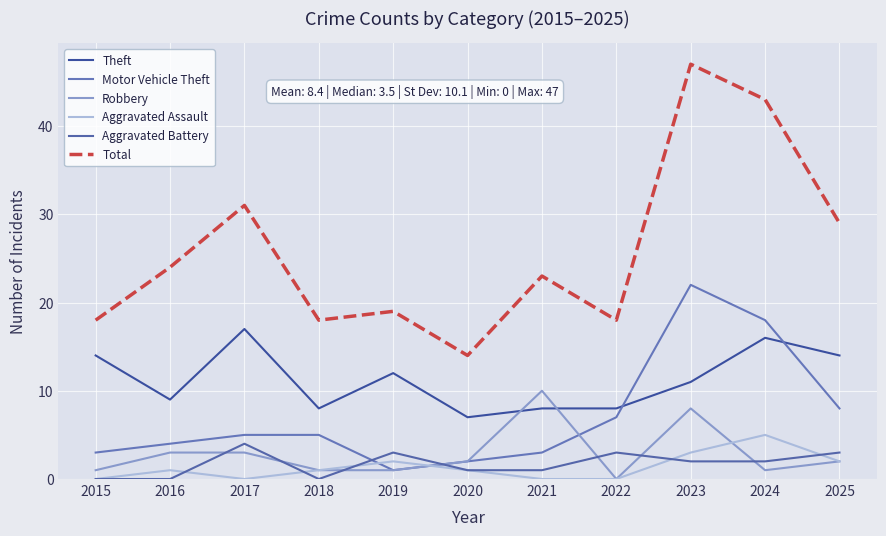

Read the Theft value at 2020, to the nearest 10.

10